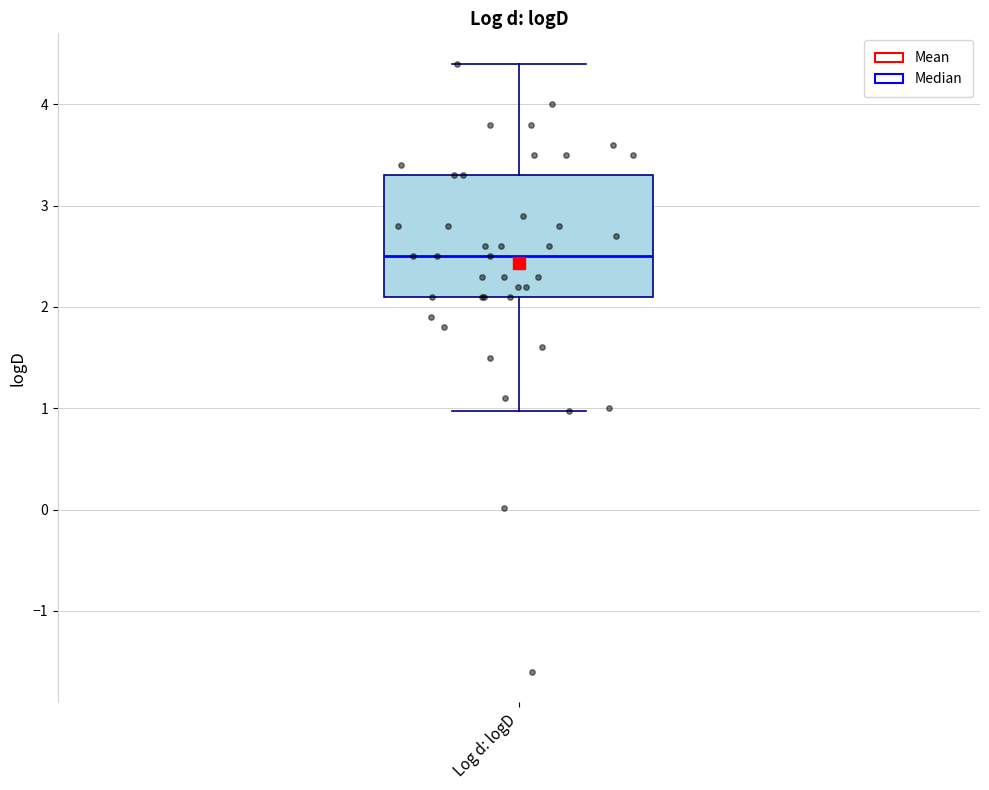

Where is the lower edge of the box for Log d: logD on the y-axis? The values are not printed on the chart, so give them approximately, as read against the axis.

2.1